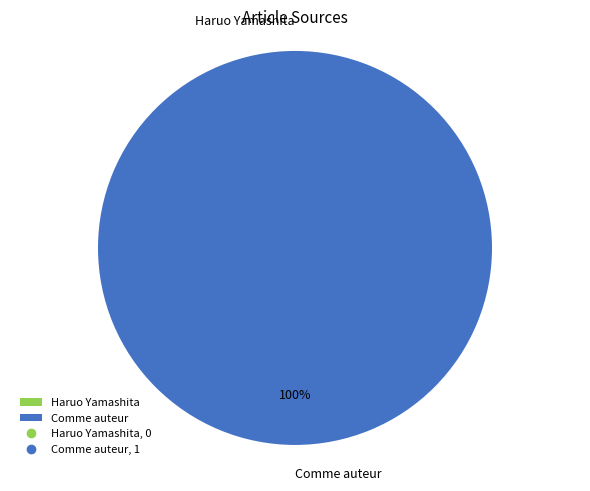

What is the largest slice in the pie chart?

Comme auteur